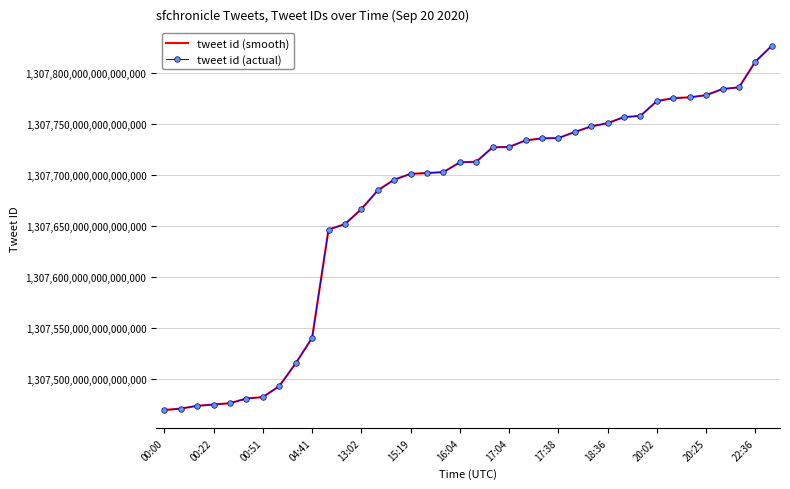

Which series has the largest total across all categories?

tweet id (smooth)